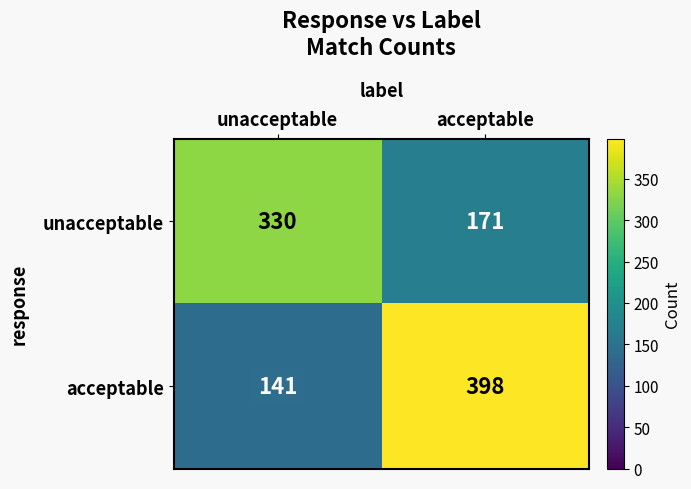

True or false: unacceptable has a value of 68 at acceptable.

False